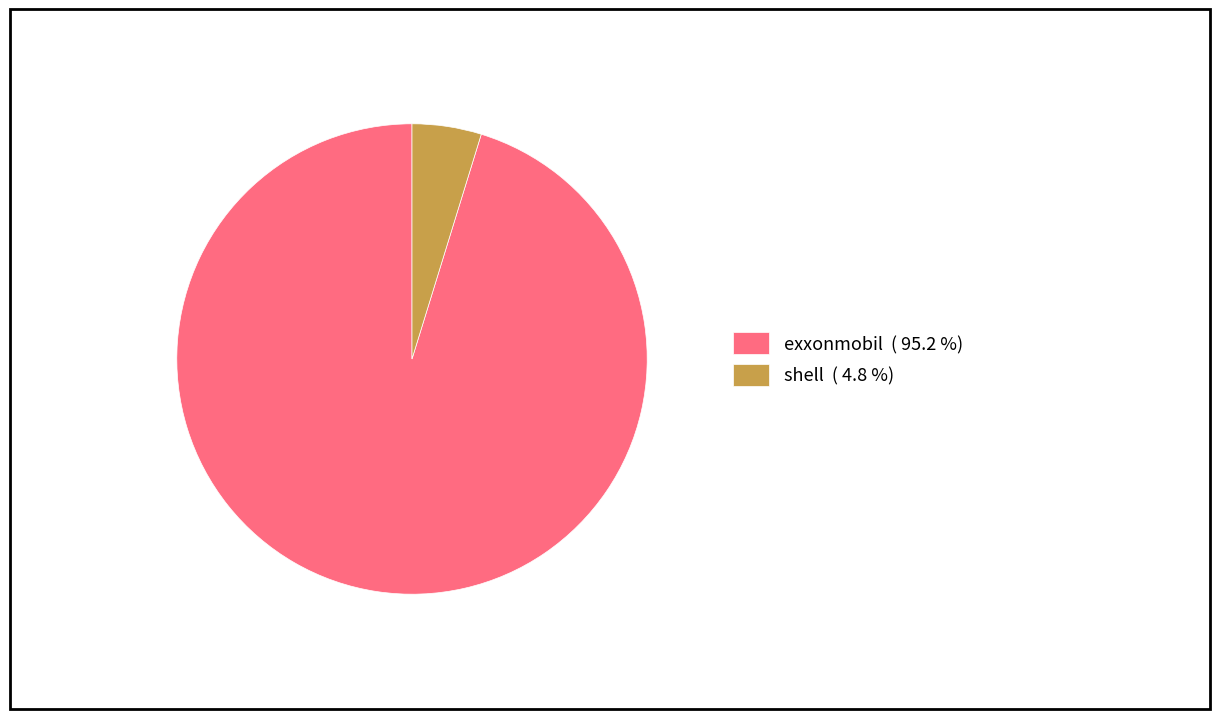

Does shell ( 4.8 %) represent more than half of the total?

No